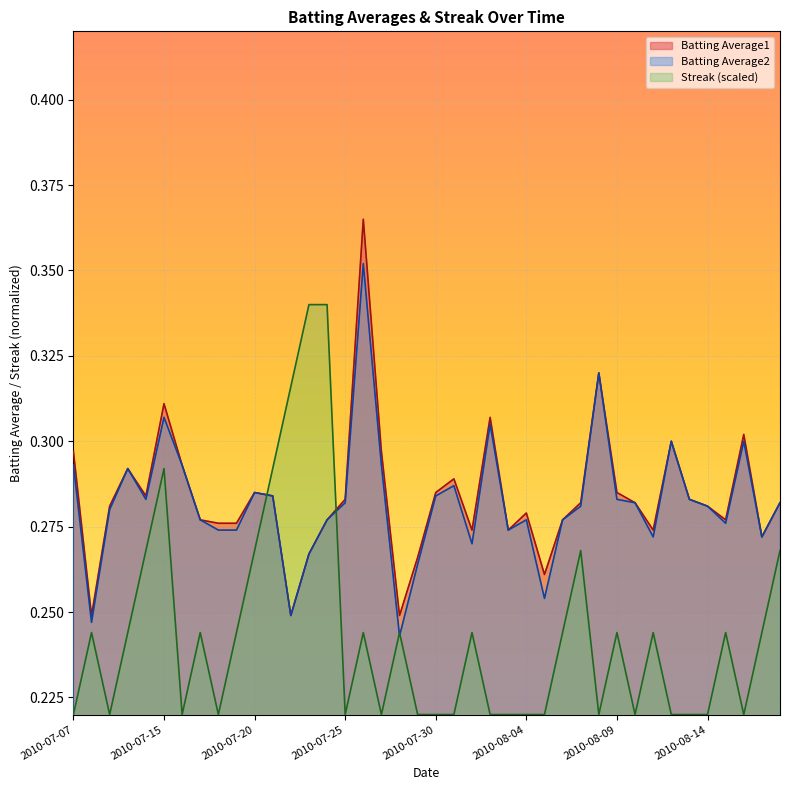

What is the maximum value for Streak?

0.3